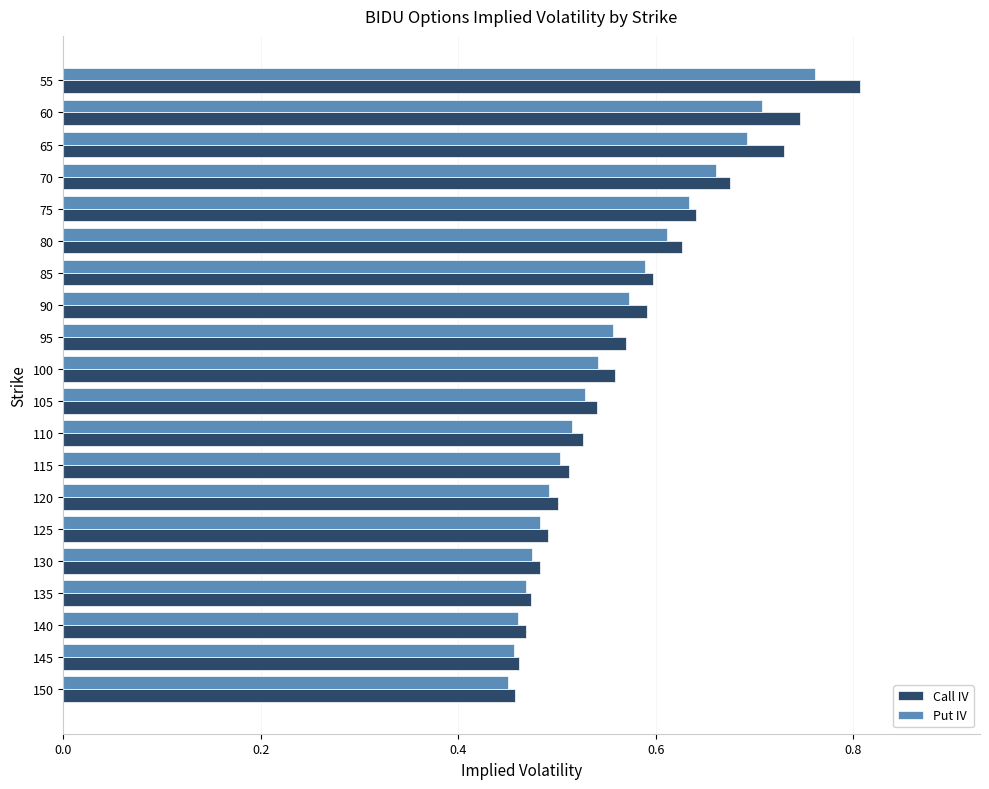

Which series has the widest spread of values?

Call IV